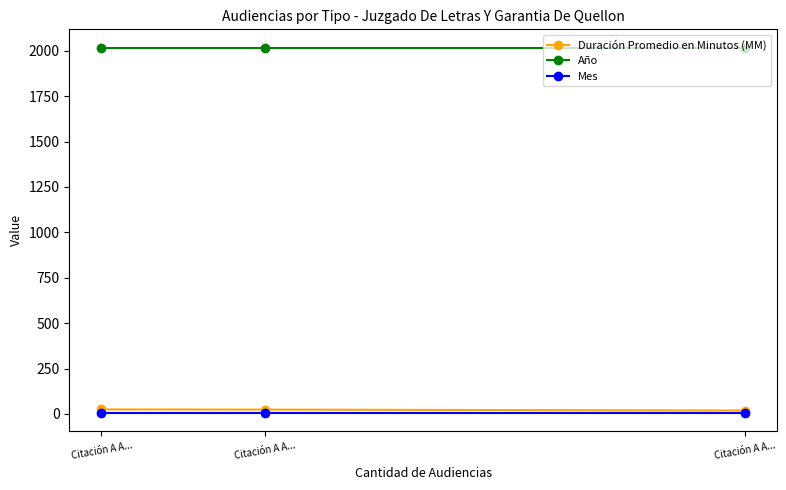

Which series has the largest total across all categories?

Año